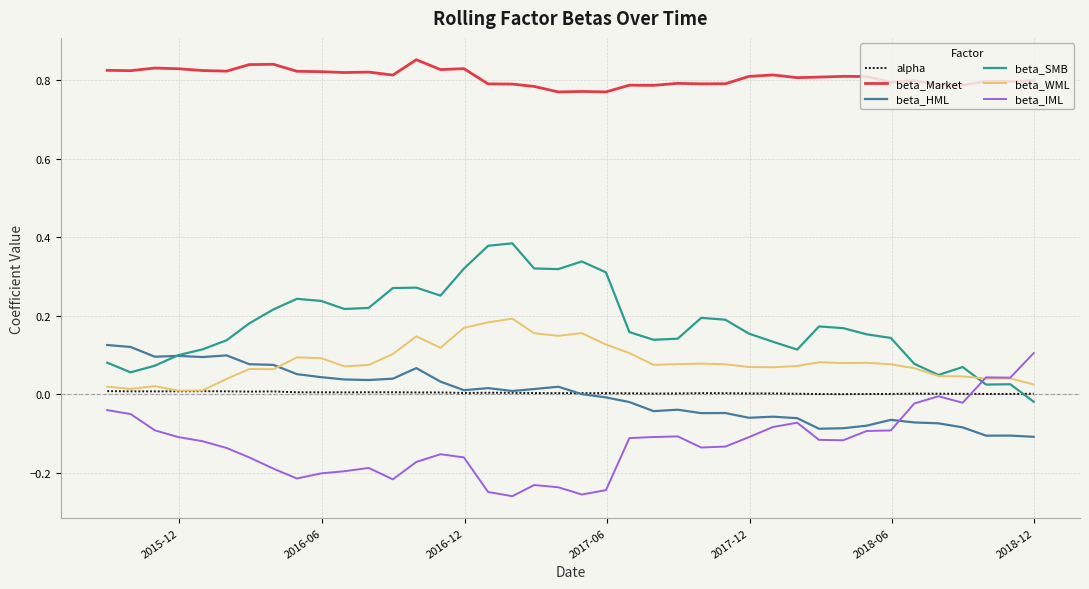

True or false: beta_WML and beta_Market intersect in this chart.

False